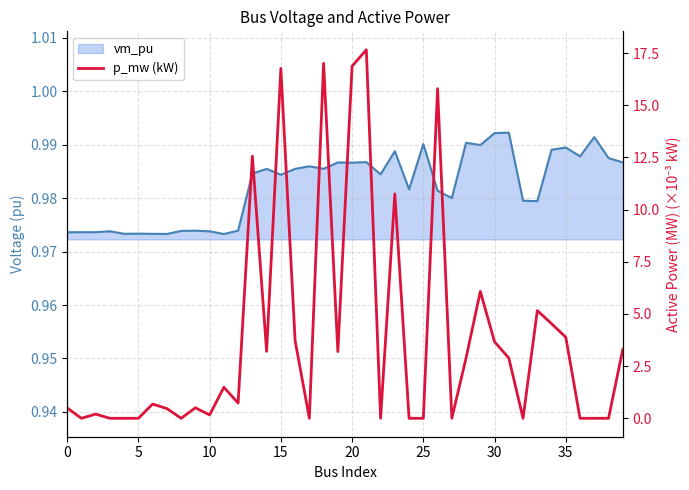

What is the label of the 29th point from the right?

11